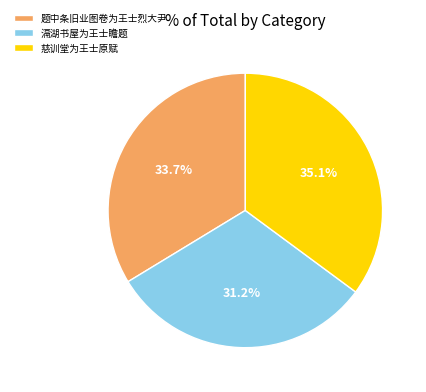

Combined, do 题中条旧业图卷为王士烈大尹 and 滆湖书屋为王士瞻题 account for over 50%?

Yes